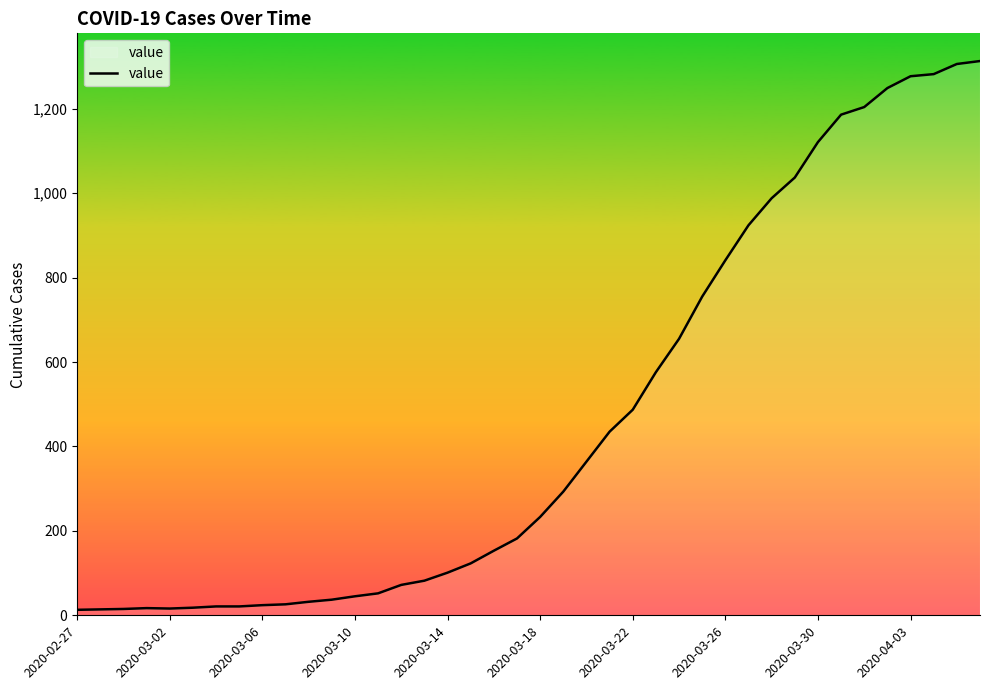

What is the maximum value shown in the chart?

1313